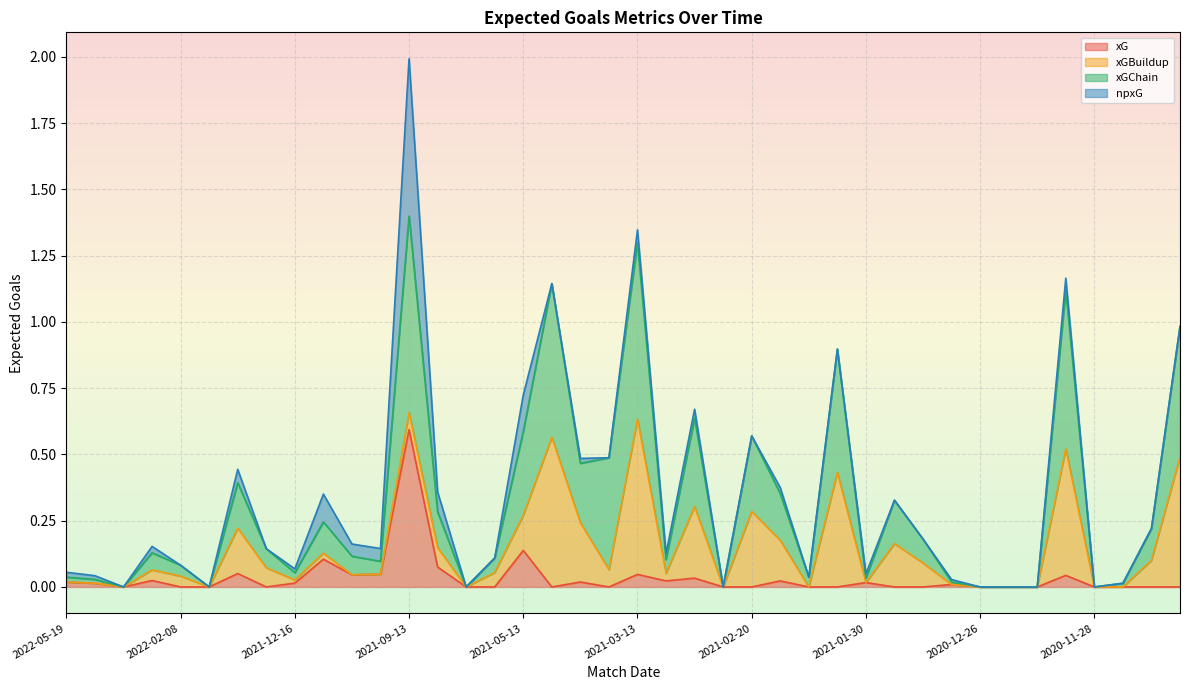

True or false: xG and xGChain intersect in this chart.

False